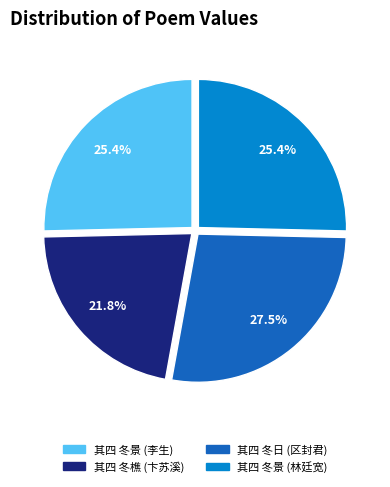

What is the largest slice in the pie chart?

其四 冬日 (区封君)